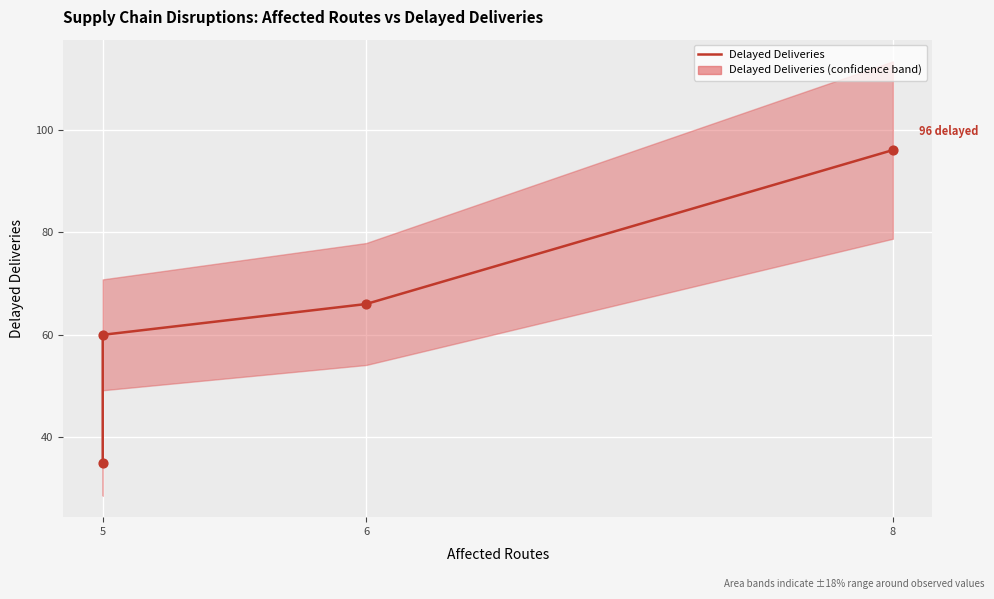

Which has a higher value, 6 or 5?

6